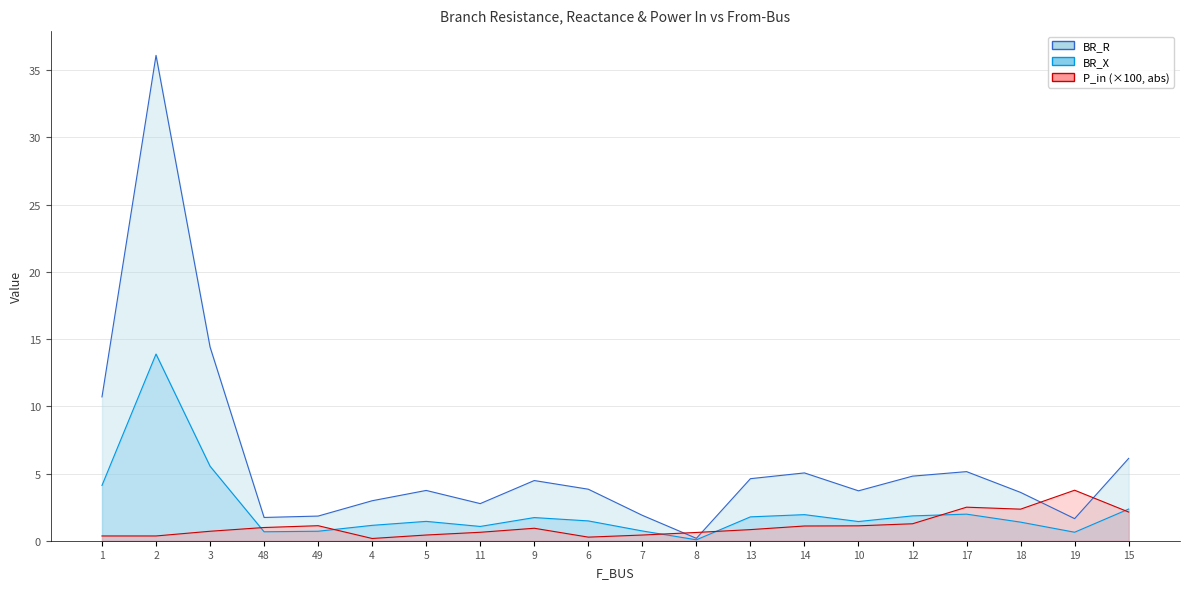

Is the value of BR_R at 19 greater than the value of BR_X at 3?

No